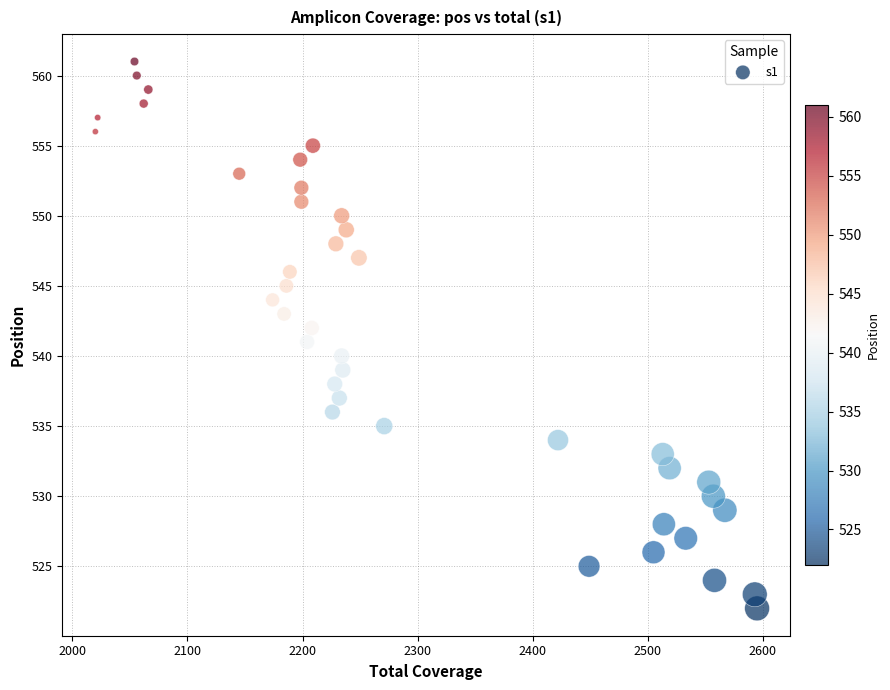

What is the range of Y values (max minus min)?

39